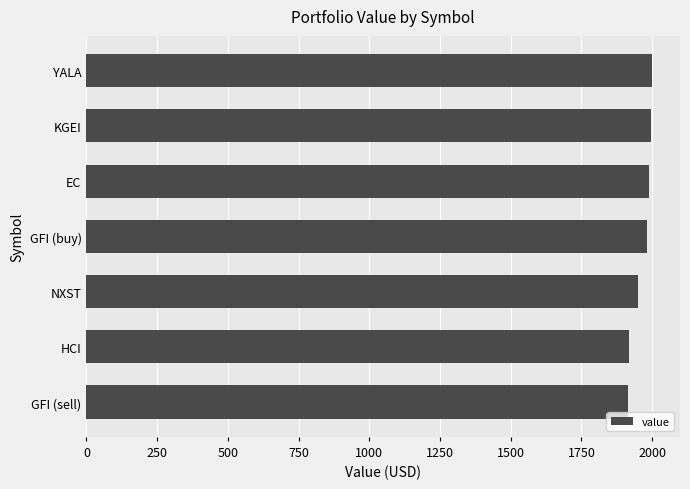

How many data points are above 1982?

4